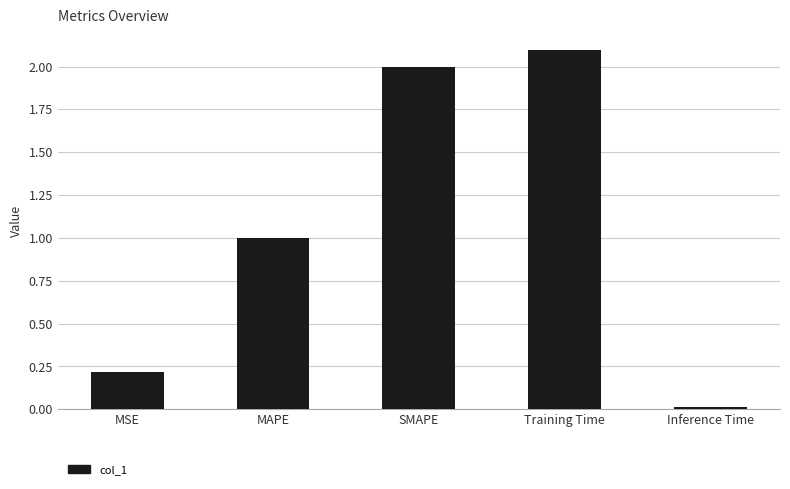

Is it true that the value at MSE is 0.2?

True